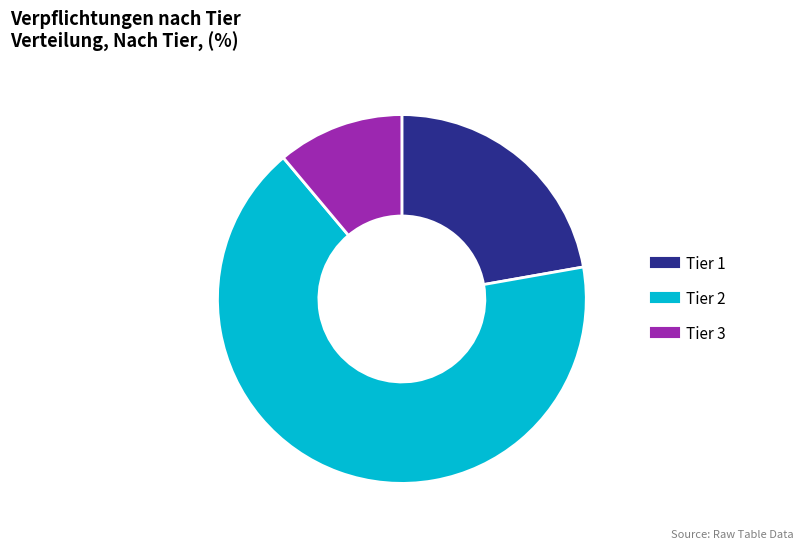

What is the ratio of the value at Tier 3 to the value at Tier 2?

0.2